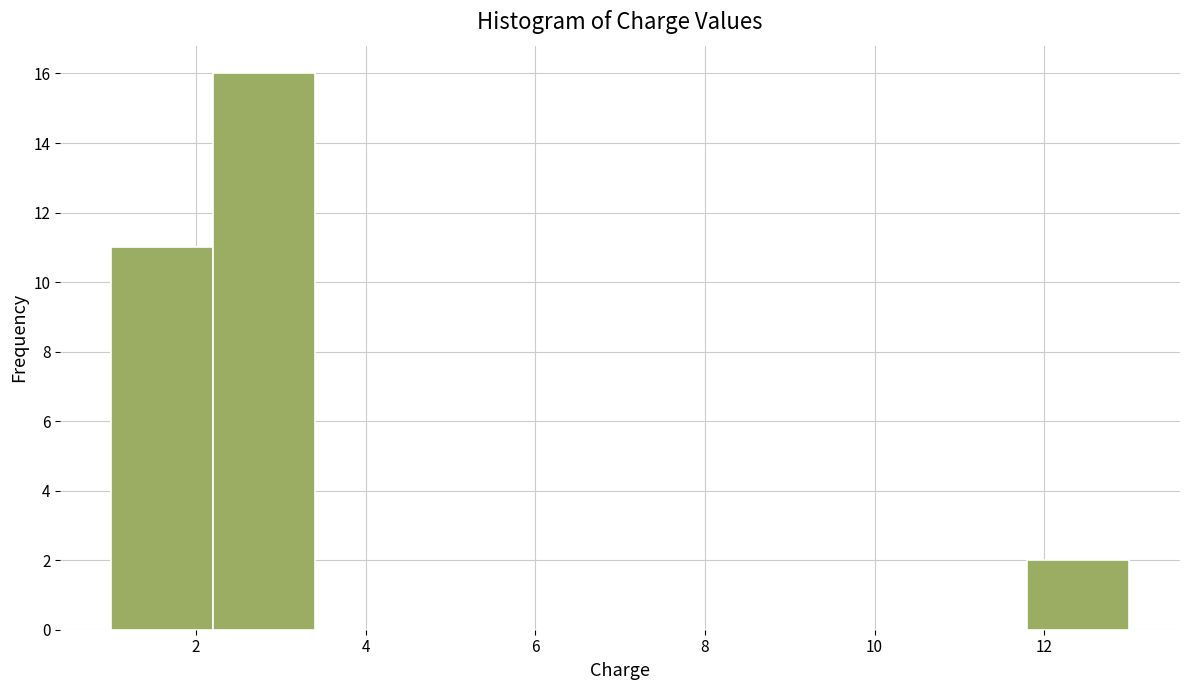

How tall is the bar that spans 2.2 to 3.4 on the x-axis? The values are not printed on the chart, so give them approximately, as read against the axis.

16